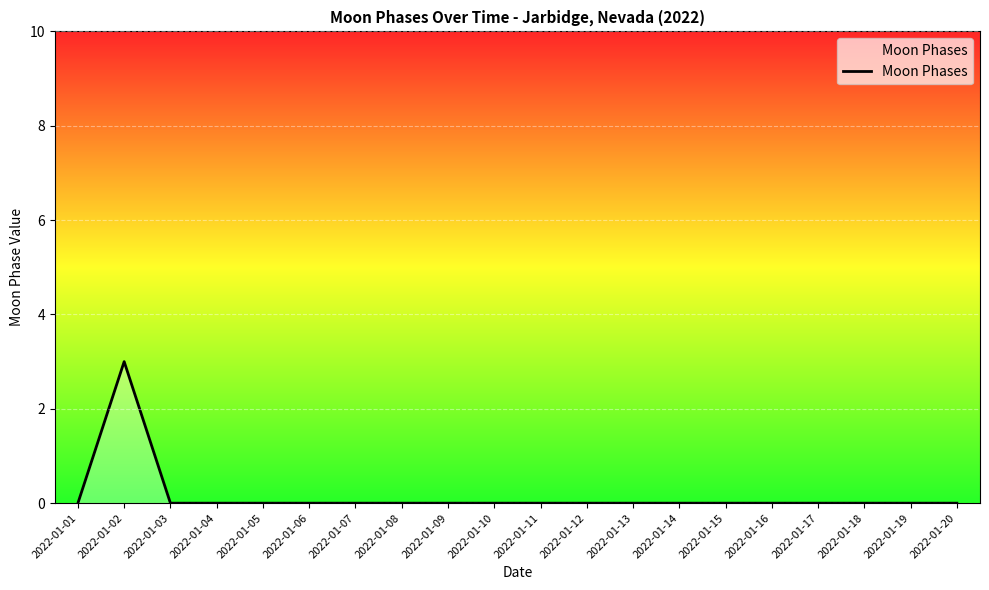

Which category has the highest value across all series?

2022-01-02